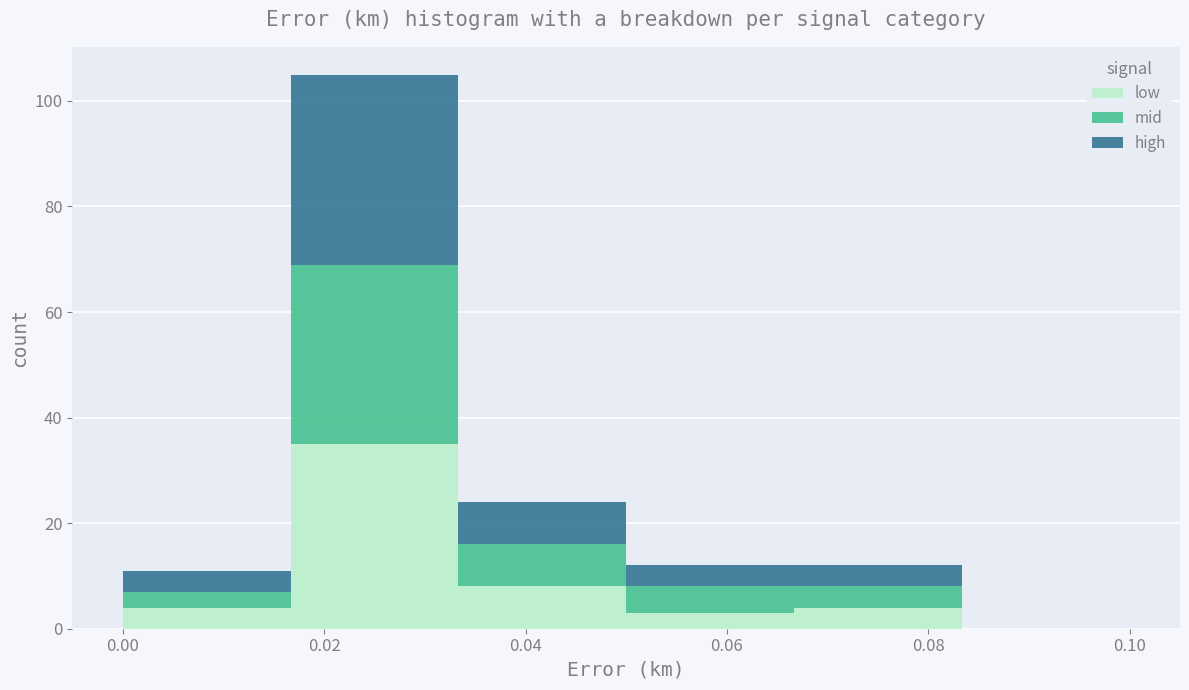

Reading left to right, transcribe this chart: for each stacked bar, give the range it covers on the x-axis and its total height. Neither the bar edges nor the heights are printed on the chart, so give them approximately, as read against the axes.

0.000 to 0.016: 12
0.016 to 0.034: 106
0.034 to 0.050: 24
0.050 to 0.066: 12
0.066 to 0.084: 12
0.084 to 0.100: 0